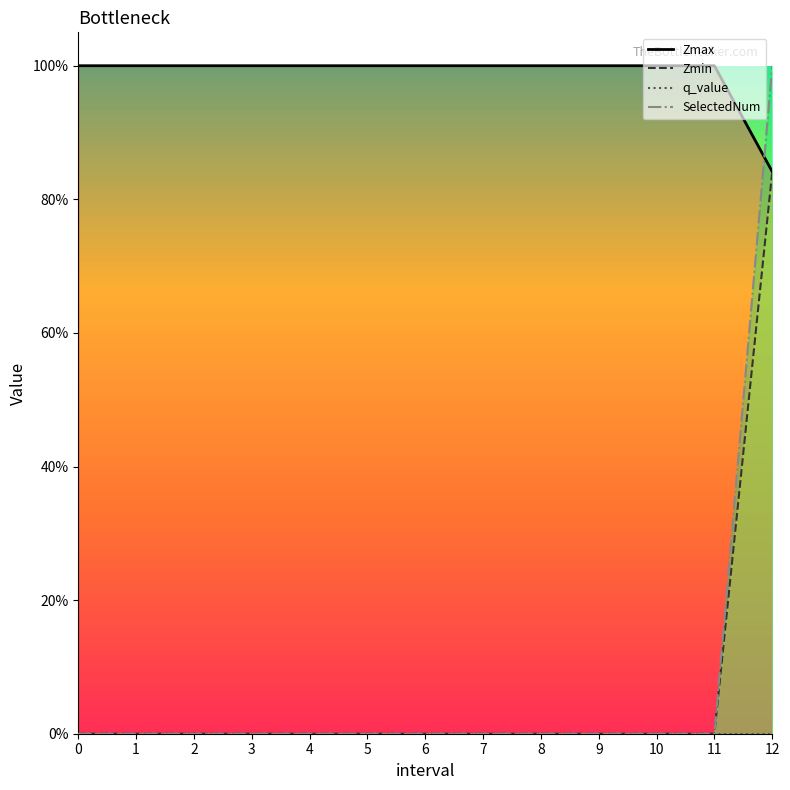

True or false: SelectedNum has more than 0 interior local peaks.

False